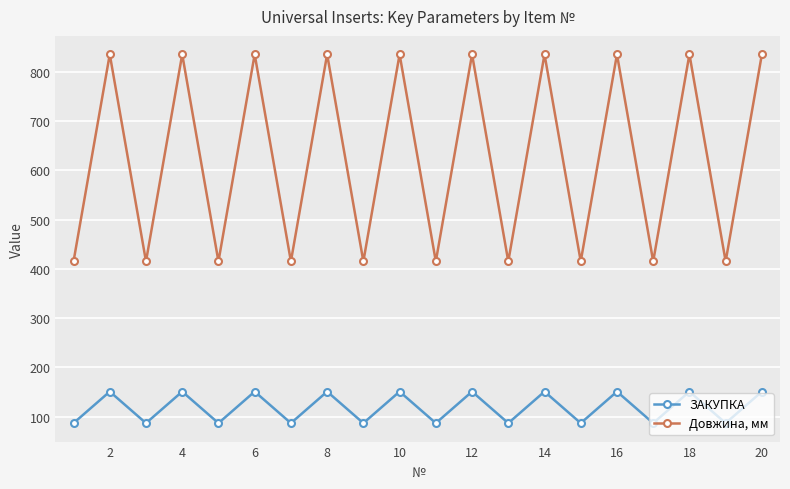

In Довжина, мм, how many points are higher than both neighbors (excluding endpoints)?

9